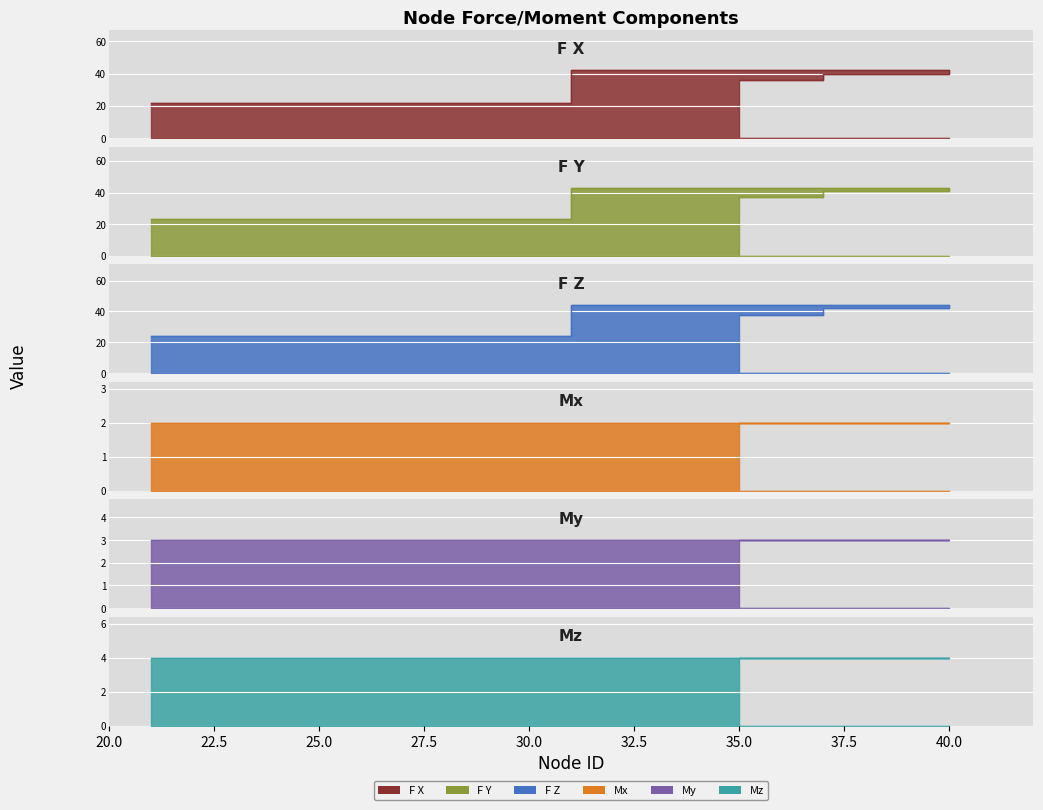

What is the value of the F Z point at the 1st from the left?

24